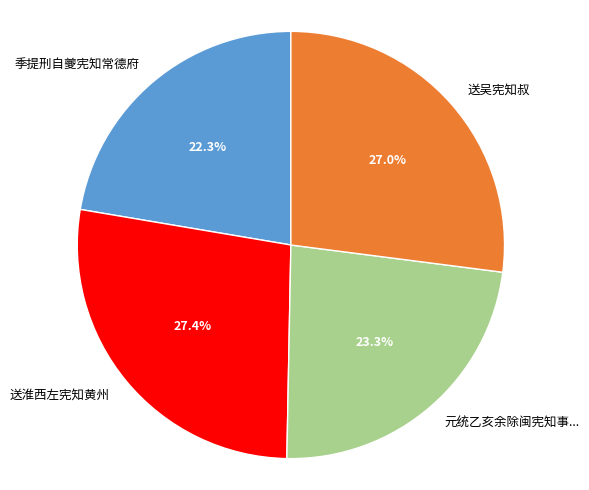

Which category has the smallest portion of the pie?

季提刑自夔宪知常德府